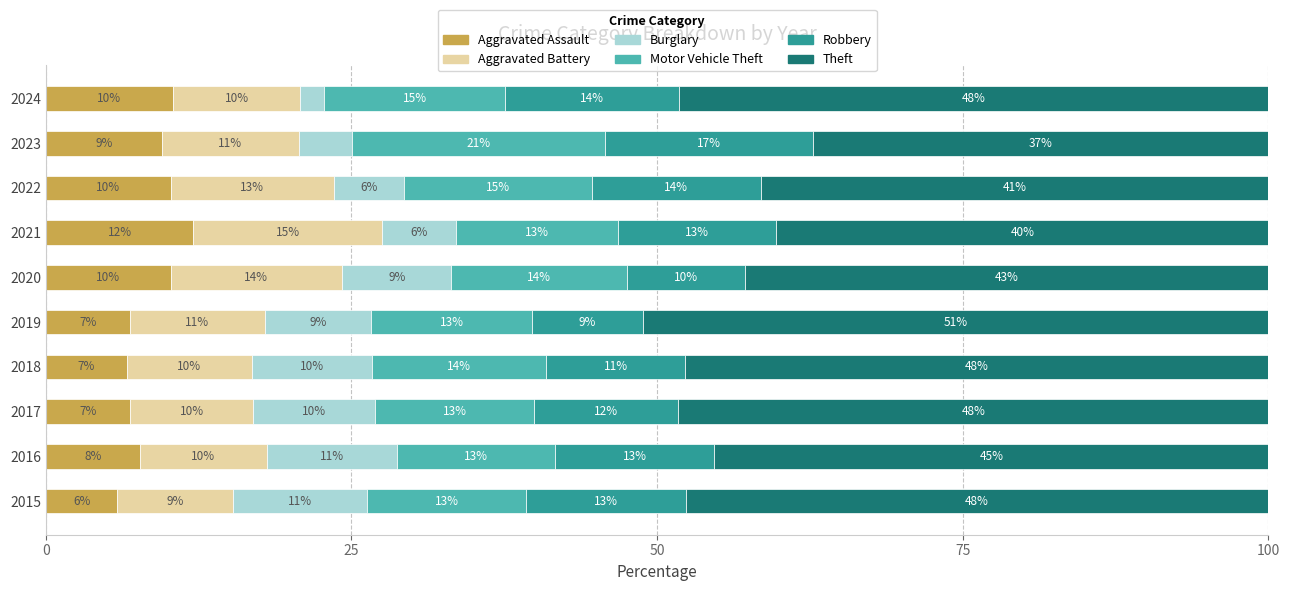

What is the total value across all series at 2015?

100.0